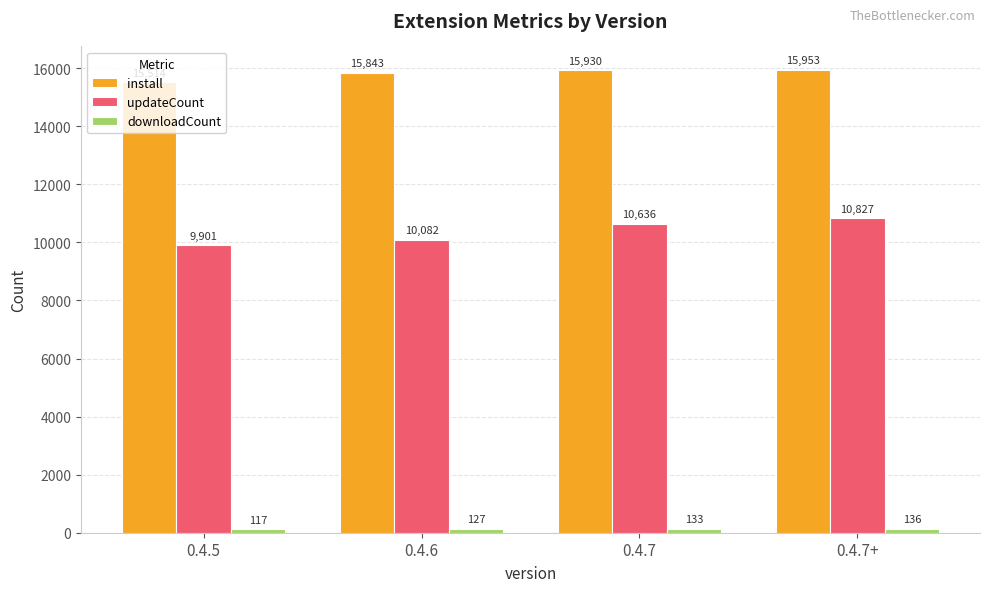

List the labels in order of updateCount value, largest first.

0.4.7+, 0.4.7, 0.4.6, 0.4.5